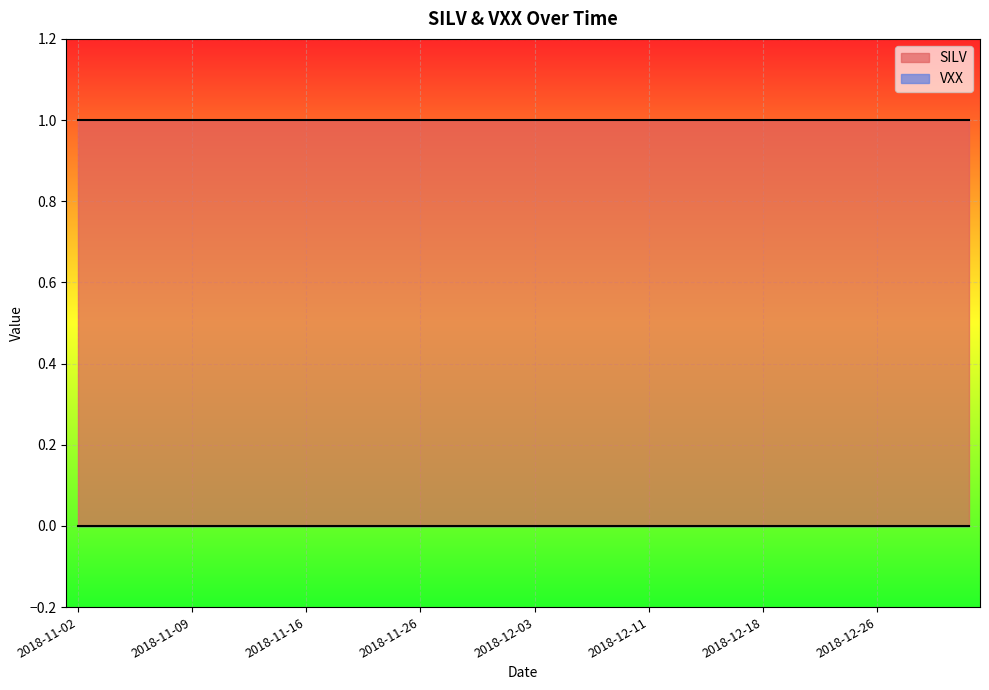

At 2018-11-28, list the series in order from largest to smallest.

SILV, VXX